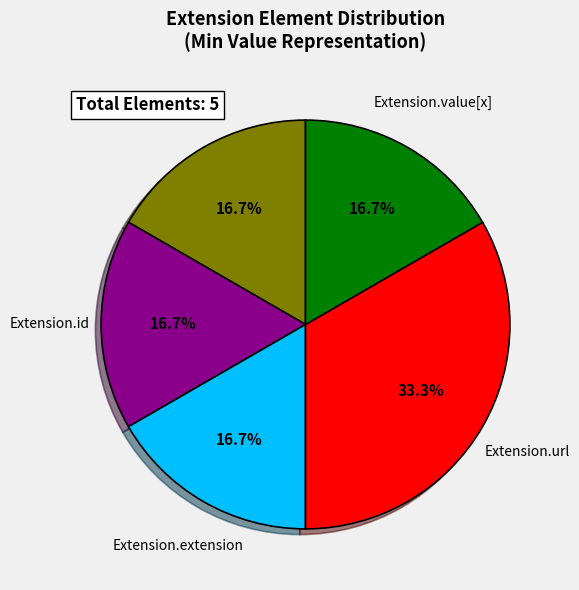

Is there any slice that represents more than half of the pie?

No